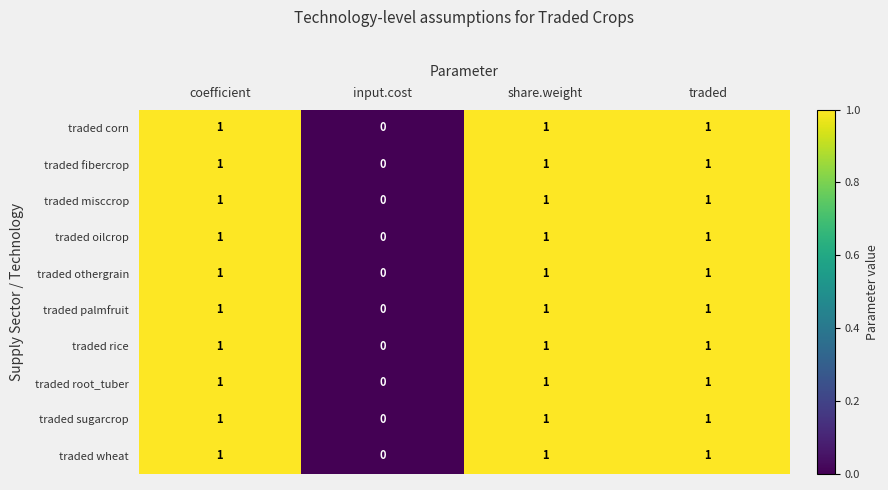

Which category has the lowest value across all series?

input.cost